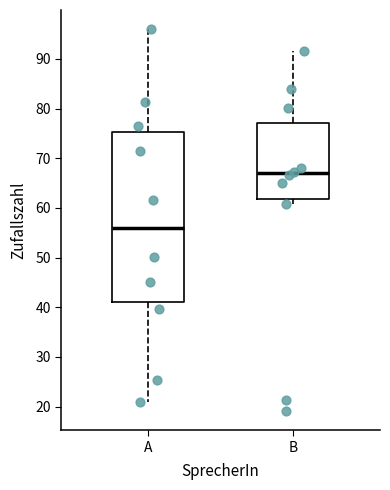

Comparing the boxes themselves (not the whiskers), which one is the tallest?

A